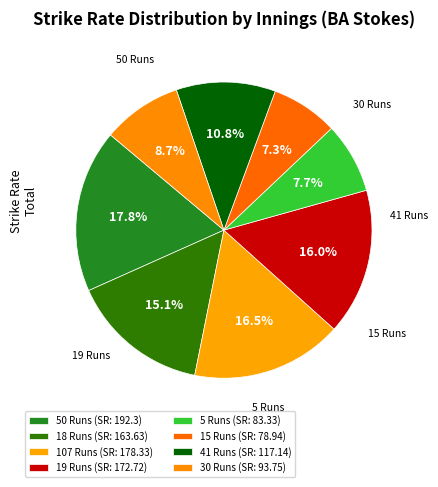

The 18 Runs slice represents 29% of the pie. True or false?

False